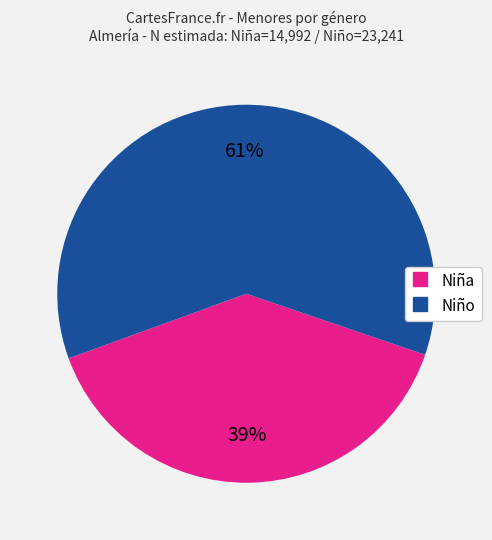

Does Niña represent more than half of the total?

No